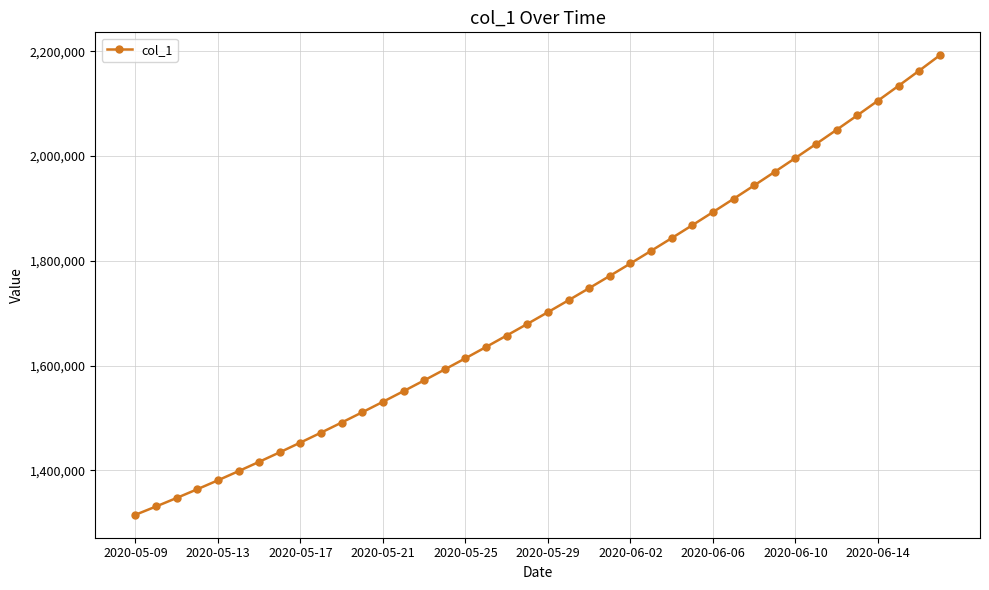

What is the sum of all values?

68481215.4